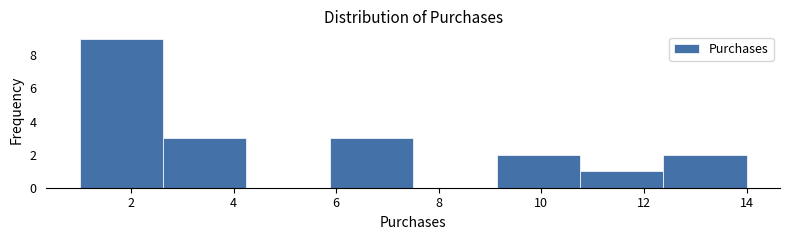

Which range on the x-axis has the tallest bar?

1.0 to 2.6